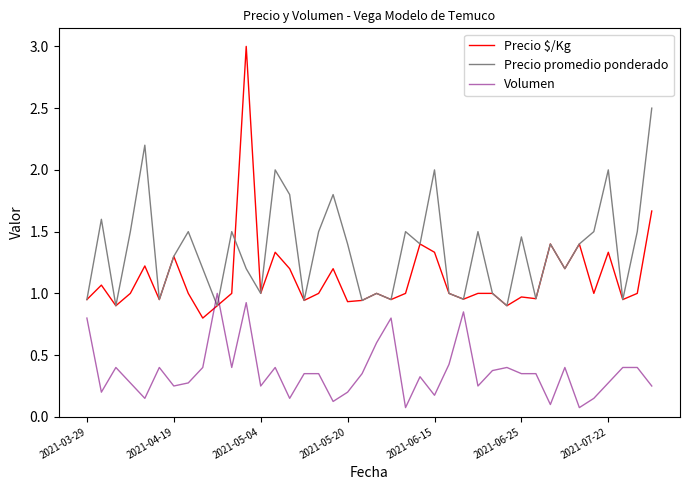

Which series has the largest total across all categories?

Precio promedio ponderado